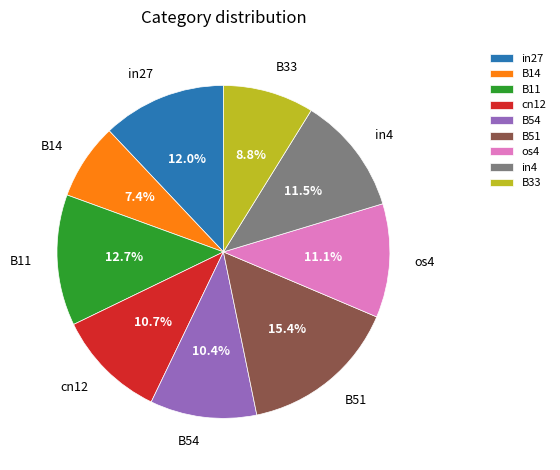

What percentage is the os4 slice, to the nearest percent?

11%